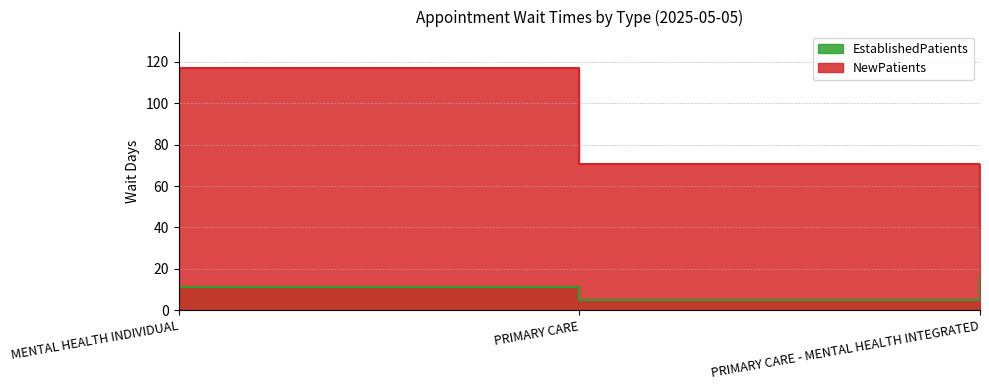

What is the label of the 3rd point from the left?

PRIMARY CARE - MENTAL HEALTH INTEGRATED